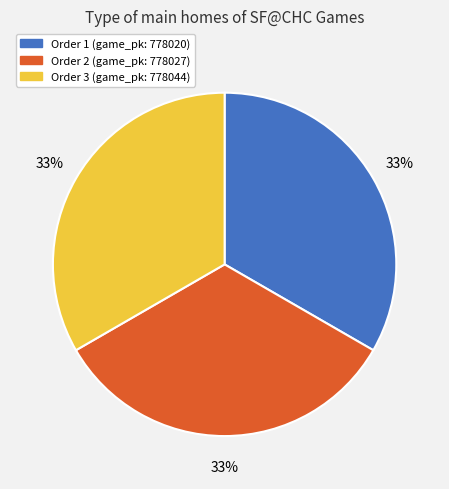

Is there any slice that represents more than half of the pie?

No